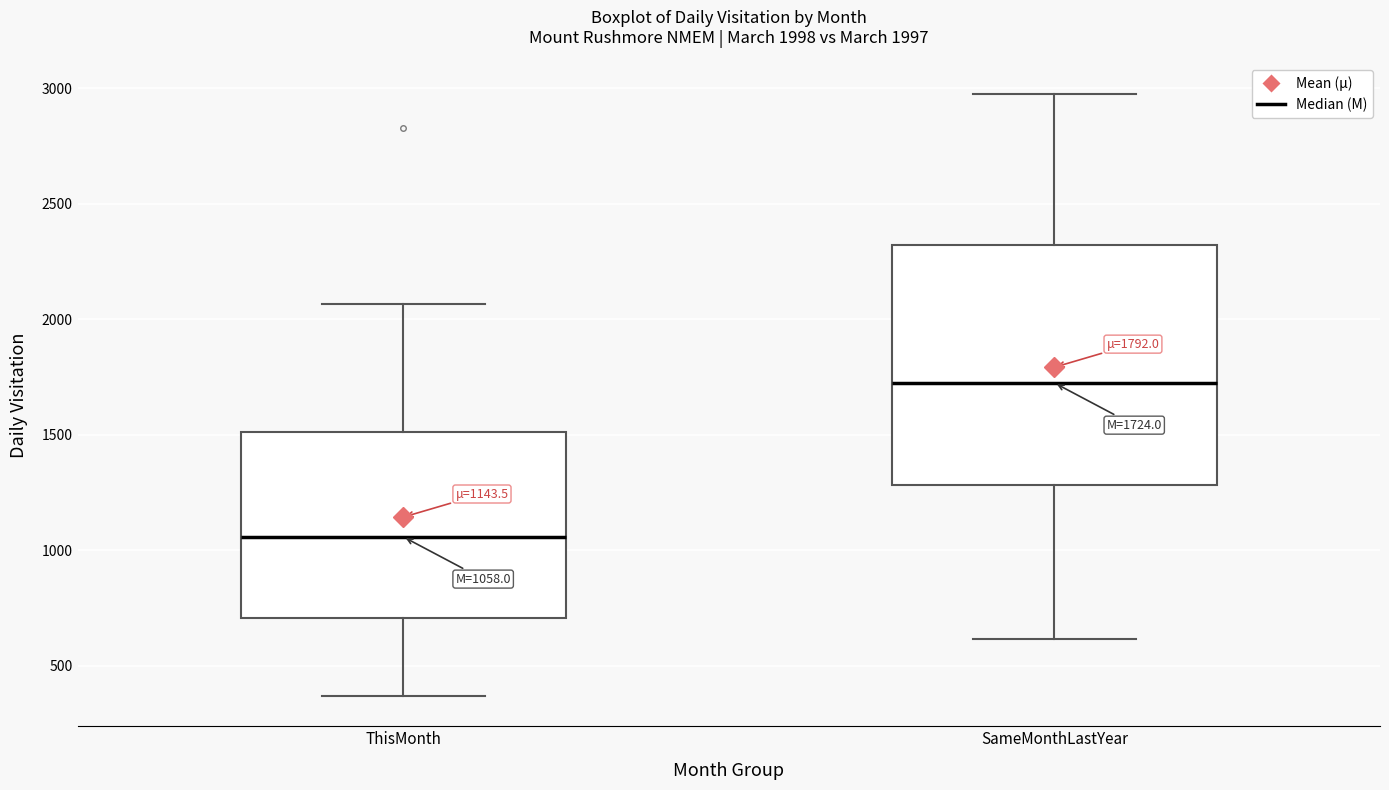

Which box's median line is the highest?

SameMonthLastYear